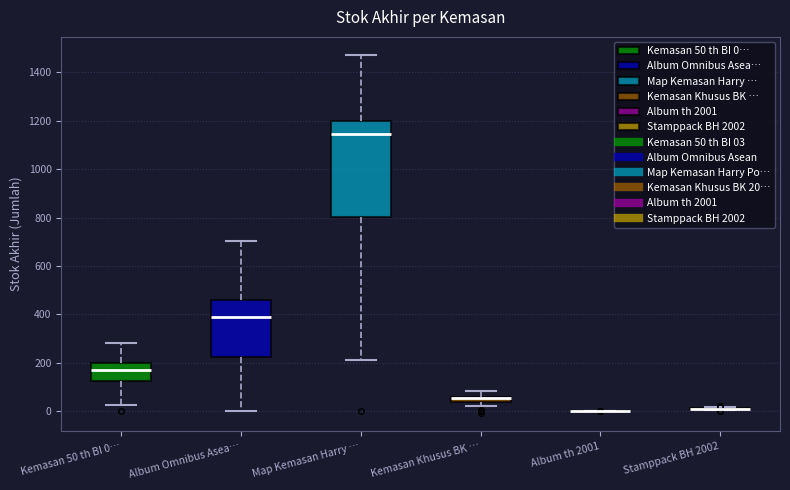

Which box is the tallest, from its lower edge to its upper edge?

Map Kemasan Harry …